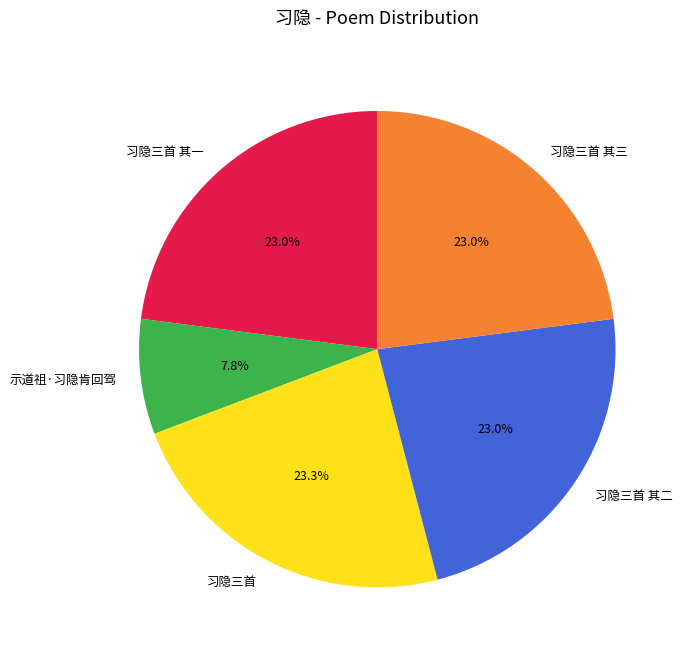

To the nearest percent, what is the difference between the 示道祖·习隐肯回驾 and 习隐三首 其二 slice percentages?

15%